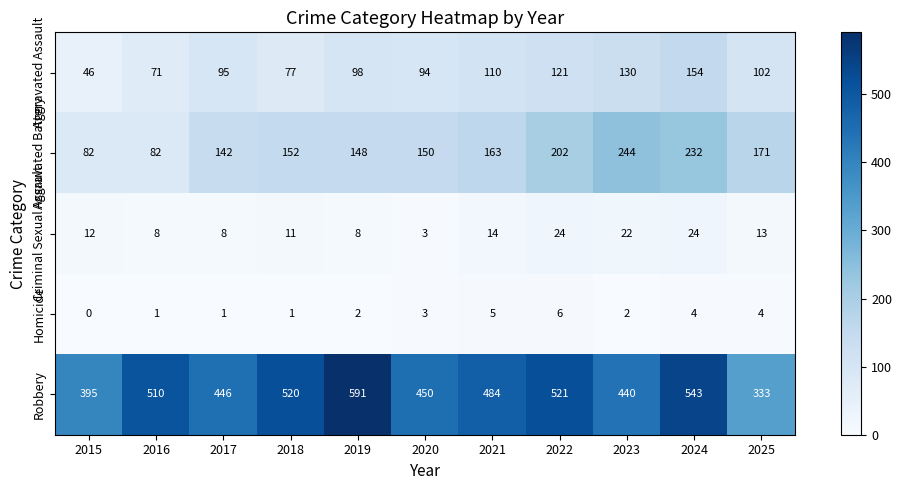

Between 2021 and 2024, which series saw the biggest shift?

Aggravated Battery